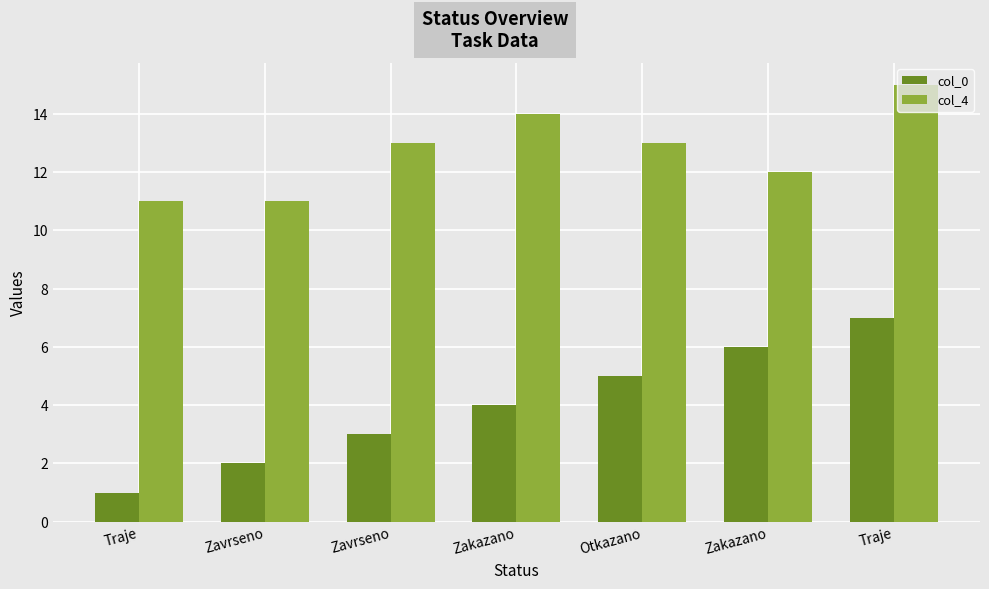

List the series in order of their overall mean, lowest first.

col_0, col_4